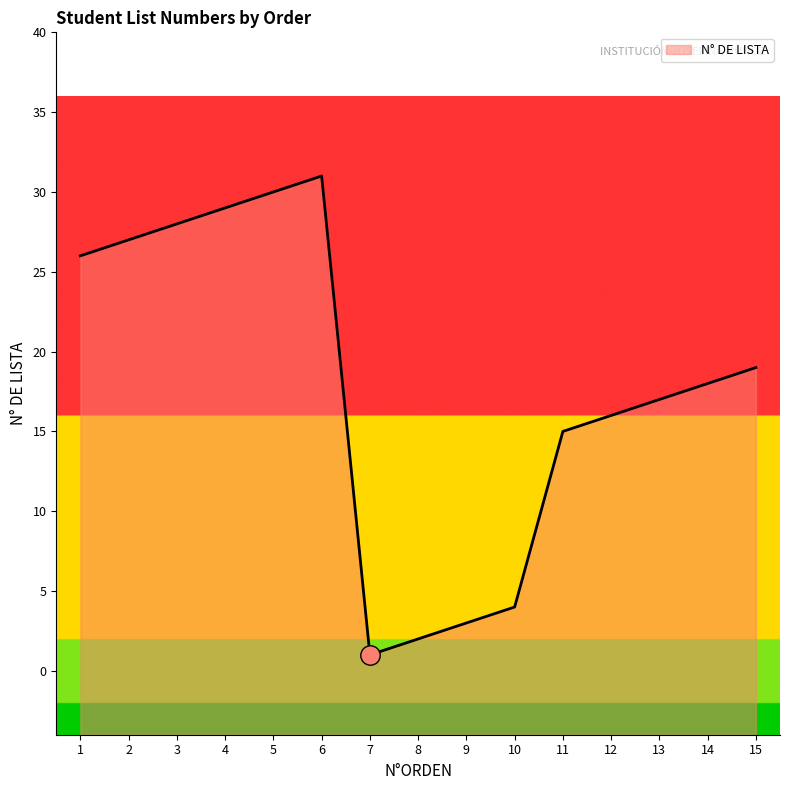

What is the value of the 9th point from the left?

3